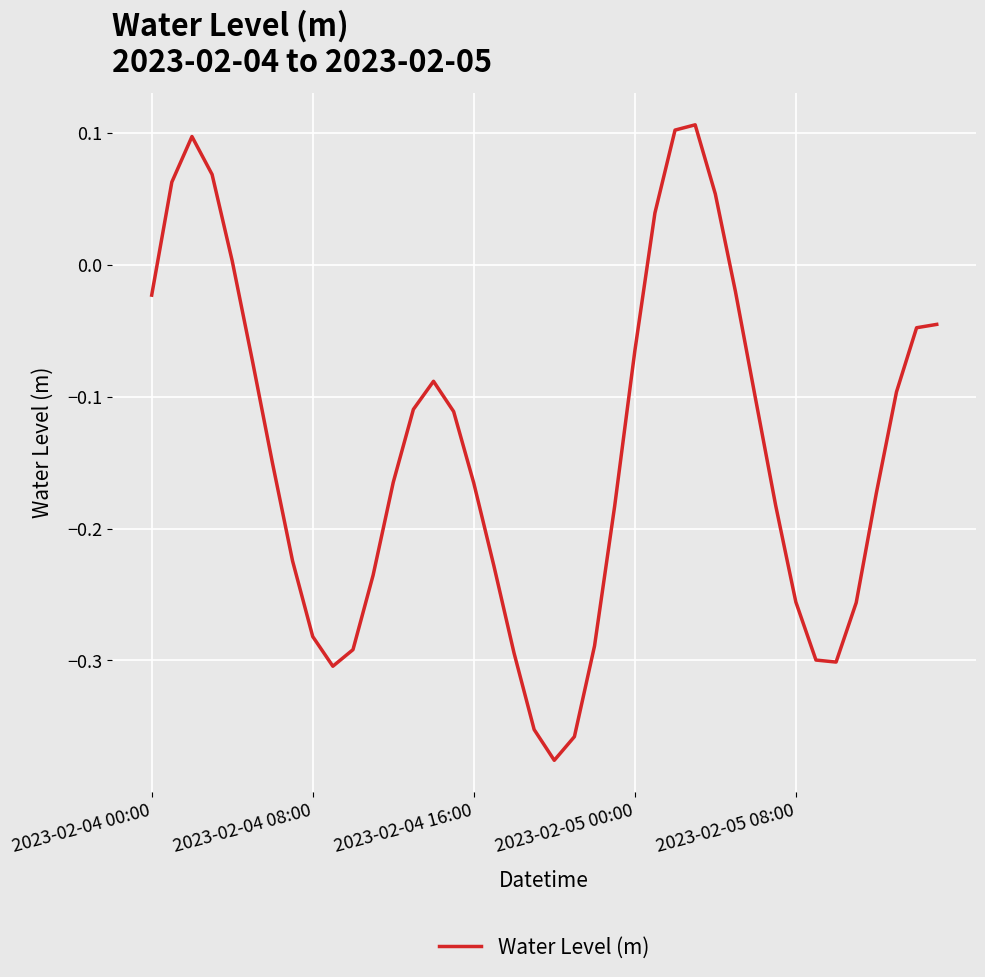

What is the difference between the maximum and minimum values?

0.5